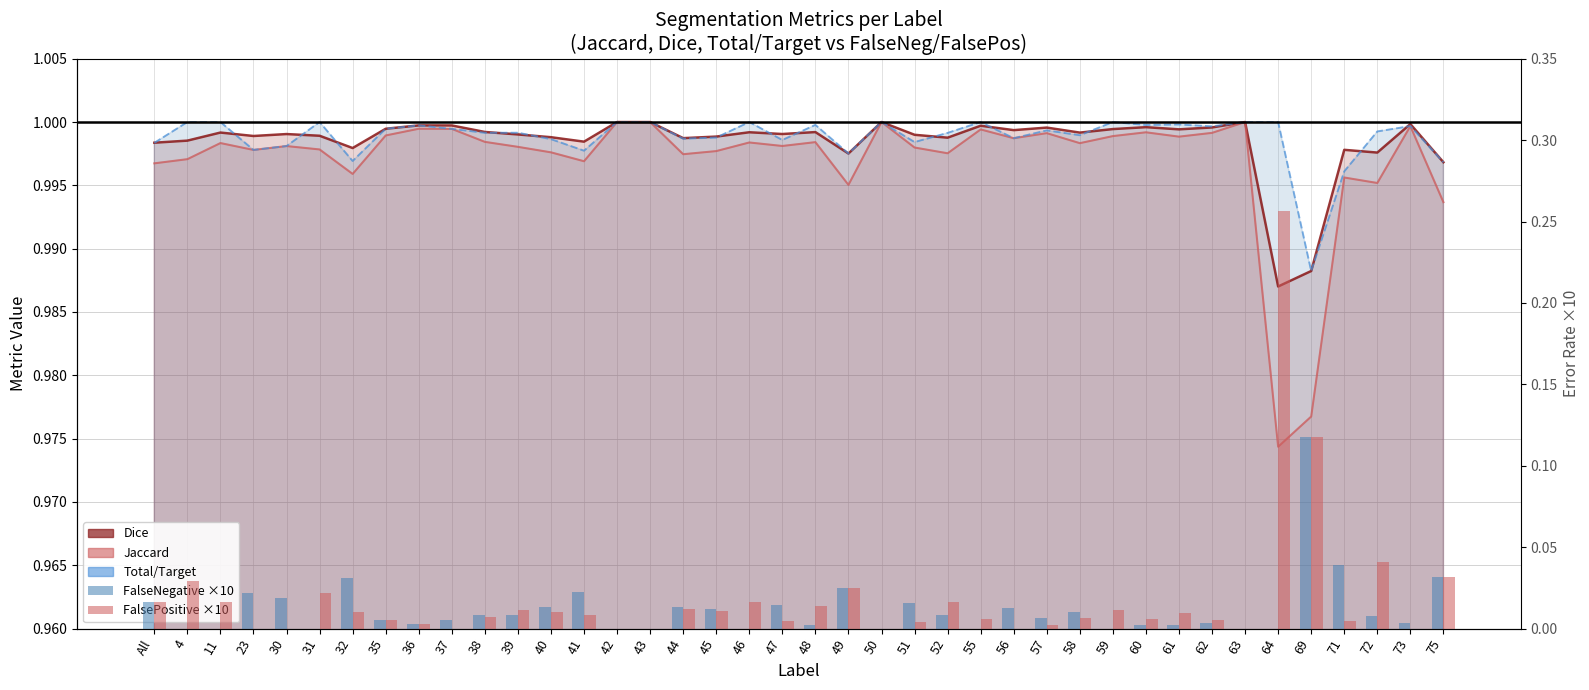

At which category is the sum across all series the highest?

64